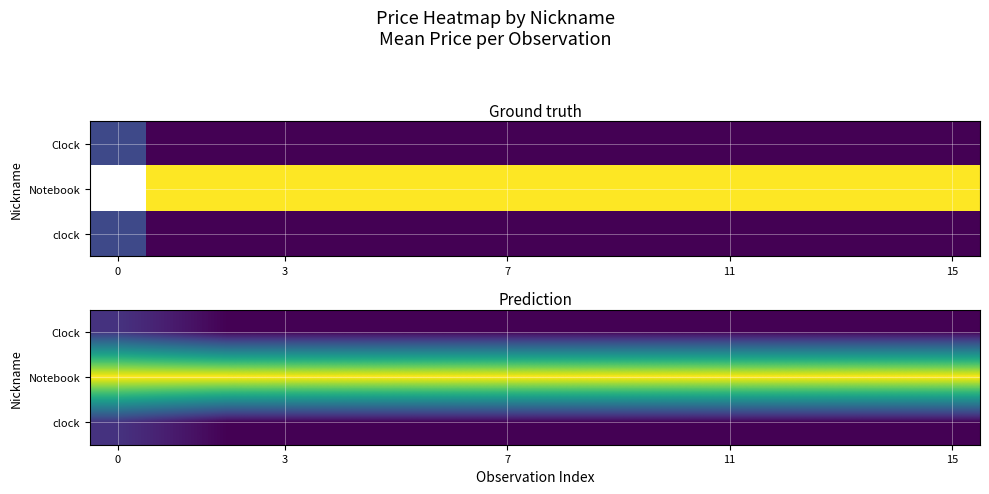

How many series are shown in this chart?

3